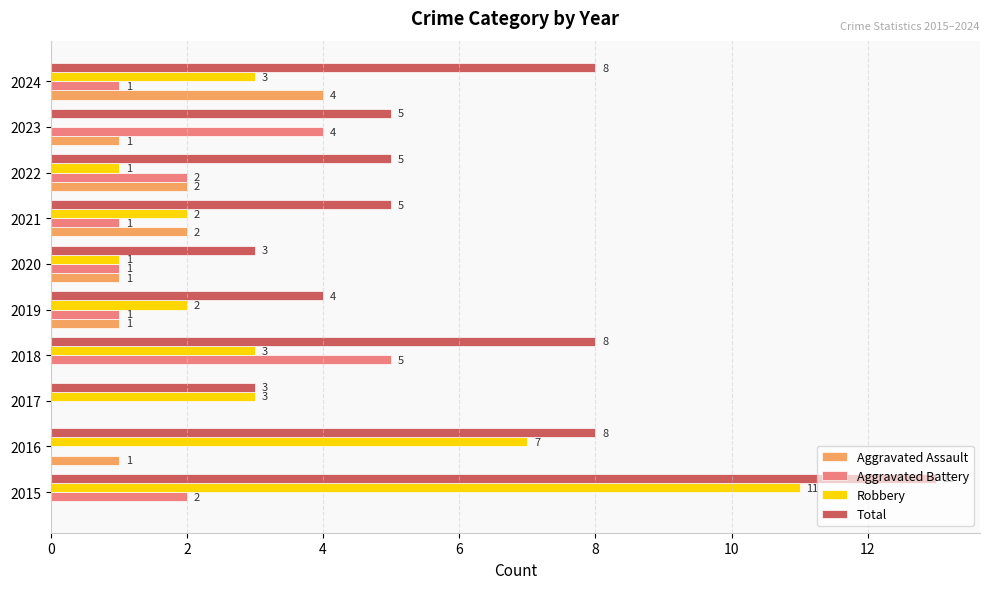

What is the sum of all Aggravated Battery values?

17